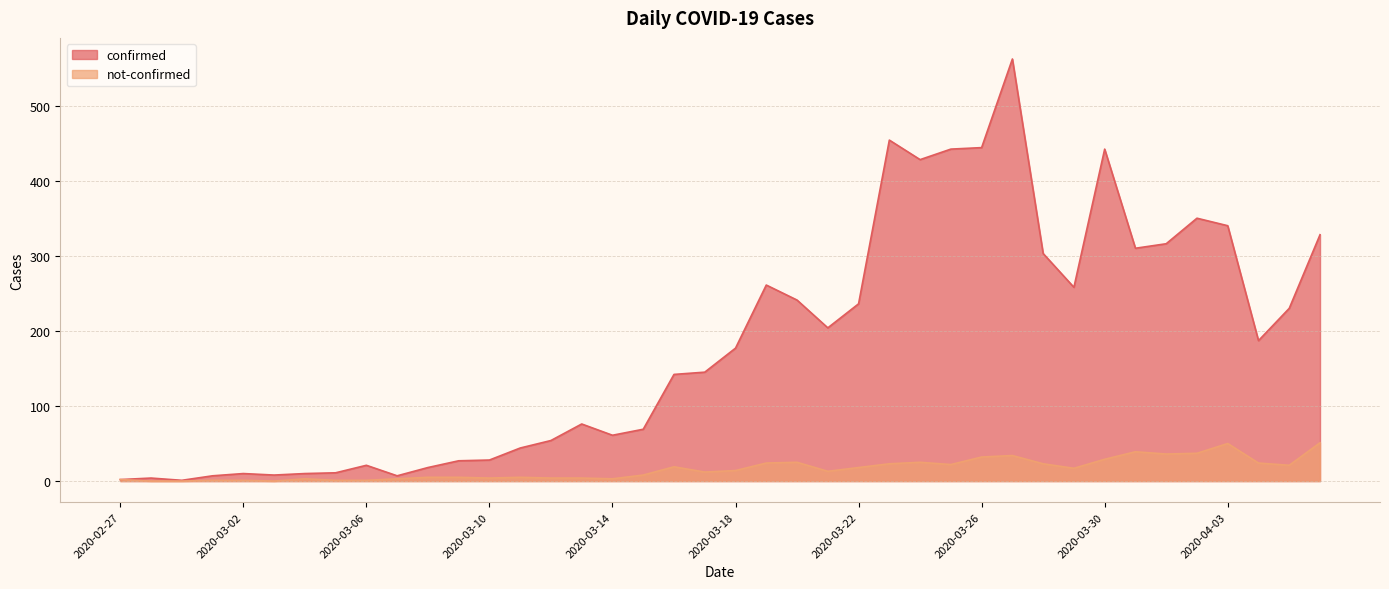

Reading right to left, transcribe all the data shown in this chart.

confirmed: 2020-04-06=328	2020-04-05=230	2020-04-04=187	2020-04-03=340	2020-04-02=350	2020-04-01=316	2020-03-31=310	2020-03-30=442	2020-03-29=258	2020-03-28=303	2020-03-27=562	2020-03-26=444	2020-03-25=442	2020-03-24=428	2020-03-23=454	2020-03-22=236	2020-03-21=204	2020-03-20=241	2020-03-19=261	2020-03-18=177	2020-03-17=145	2020-03-16=142	2020-03-15=69	2020-03-14=61	2020-03-13=76	2020-03-12=54	2020-03-11=44	2020-03-10=28	2020-03-09=27	2020-03-08=18	2020-03-07=7	2020-03-06=21	2020-03-05=11	2020-03-04=10	2020-03-03=8	2020-03-02=10	2020-03-01=7	2020-02-29=1	2020-02-28=4	2020-02-27=2
not-confirmed: 2020-04-06=51	2020-04-05=21	2020-04-04=24	2020-04-03=50	2020-04-02=37	2020-04-01=36	2020-03-31=39	2020-03-30=29	2020-03-29=17	2020-03-28=23	2020-03-27=34	2020-03-26=32	2020-03-25=22	2020-03-24=25	2020-03-23=23	2020-03-22=18	2020-03-21=13	2020-03-20=25	2020-03-19=24	2020-03-18=14	2020-03-17=12	2020-03-16=19	2020-03-15=8	2020-03-14=3	2020-03-13=4	2020-03-12=4	2020-03-11=5	2020-03-10=4	2020-03-09=5	2020-03-08=5	2020-03-07=3	2020-03-06=1	2020-03-05=1	2020-03-04=3	2020-03-03=0	2020-03-02=1	2020-03-01=1	2020-02-29=0	2020-02-28=0	2020-02-27=2